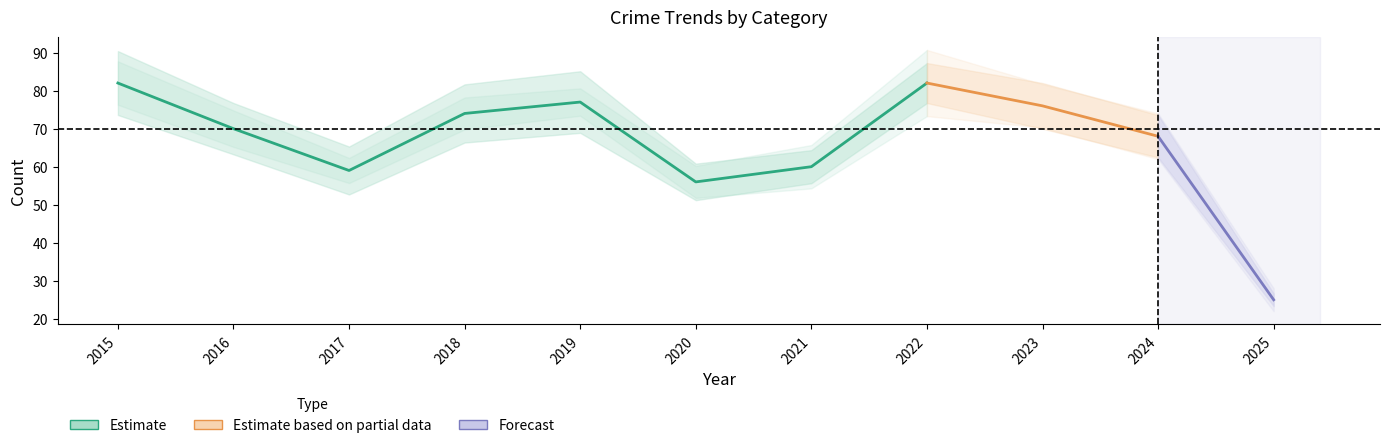

Is it true that the value at 2018 is 74?

True